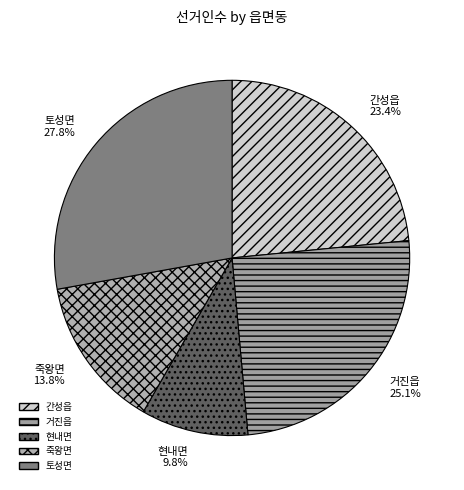

What percentage is the 거진읍 slice, to the nearest percent?

25%